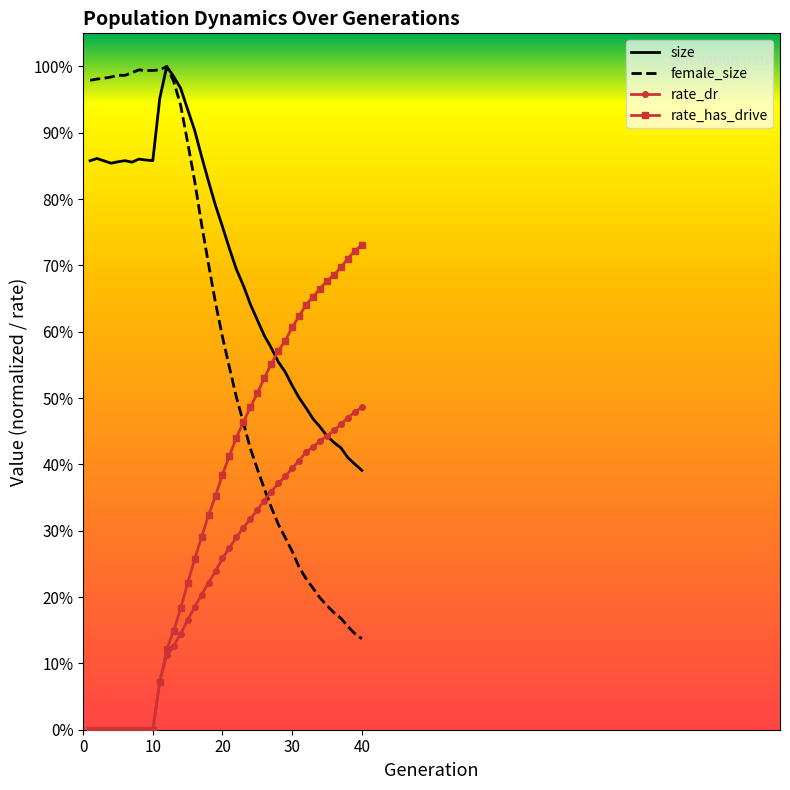

Reading left to right, extract all data points from this chart.

size: 0.9	0.9	0.9	0.9	0.9	0.9	0.9	0.9	0.9	0.9	1.0	1.0	1.0	1.0	0.9	0.9	0.9	0.8	0.8	0.8	0.7	0.7	0.7	0.6	0.6	0.6	0.6	0.6	0.5	0.5	0.5	0.5	0.5	0.5	0.4	0.4	0.4	0.4	0.4	0.4
female_size: 1.0	1.0	1.0	1.0	1.0	1.0	1.0	1.0	1.0	1.0	1.0	1.0	1.0	0.9	0.9	0.8	0.8	0.7	0.6	0.6	0.5	0.5	0.5	0.4	0.4	0.4	0.3	0.3	0.3	0.3	0.2	0.2	0.2	0.2	0.2	0.2	0.2	0.2	0.1	0.1
rate_dr: 0.0	0.0	0.0	0.0	0.0	0.0	0.0	0.0	0.0	0.0	0.1	0.1	0.1	0.1	0.2	0.2	0.2	0.2	0.2	0.3	0.3	0.3	0.3	0.3	0.3	0.3	0.4	0.4	0.4	0.4	0.4	0.4	0.4	0.4	0.4	0.5	0.5	0.5	0.5	0.5
rate_has_drive: 0.0	0.0	0.0	0.0	0.0	0.0	0.0	0.0	0.0	0.0	0.1	0.1	0.1	0.2	0.2	0.3	0.3	0.3	0.4	0.4	0.4	0.4	0.5	0.5	0.5	0.5	0.6	0.6	0.6	0.6	0.6	0.6	0.7	0.7	0.7	0.7	0.7	0.7	0.7	0.7